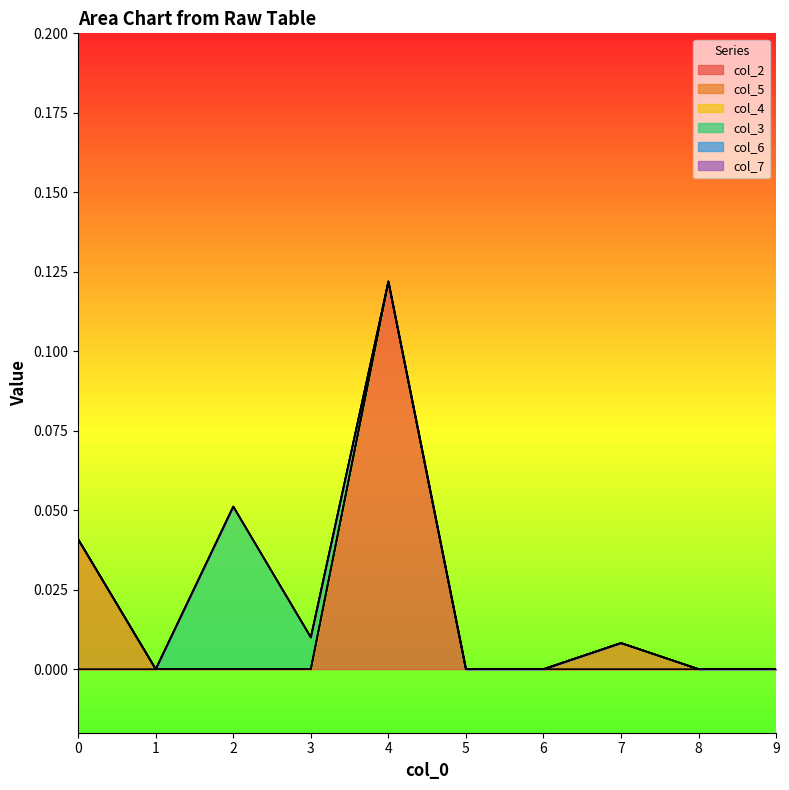

Between 9 and 2, which is larger?

9